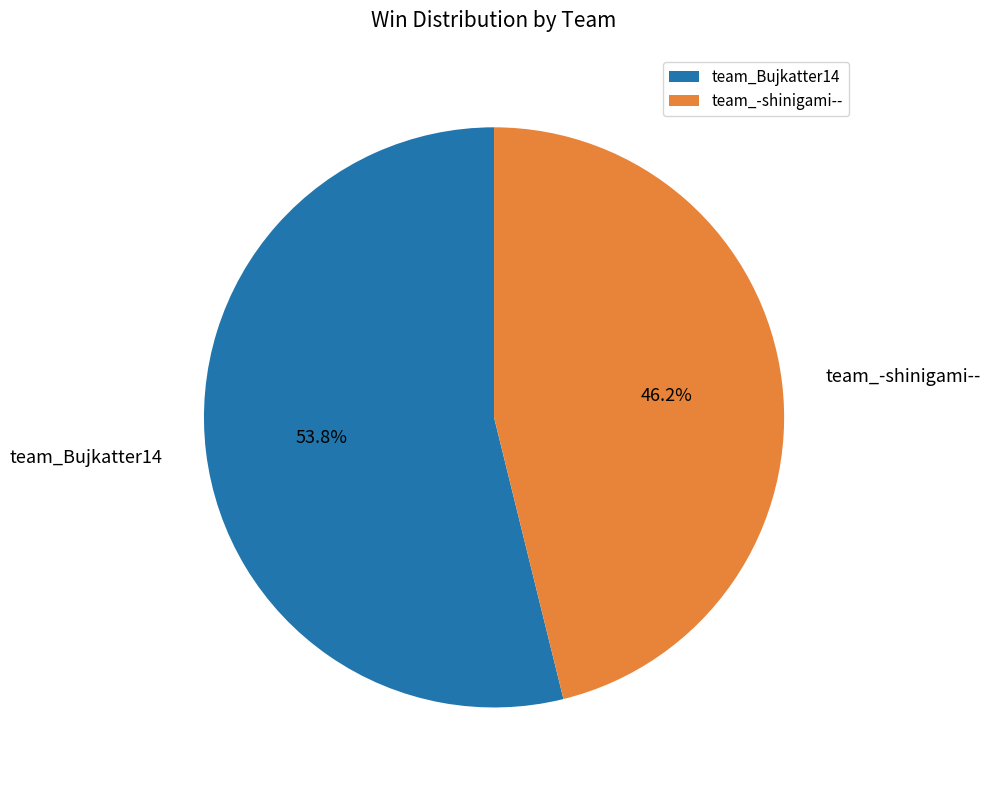

Between team_-shinigami-- and team_Bujkatter14, which is larger?

team_Bujkatter14